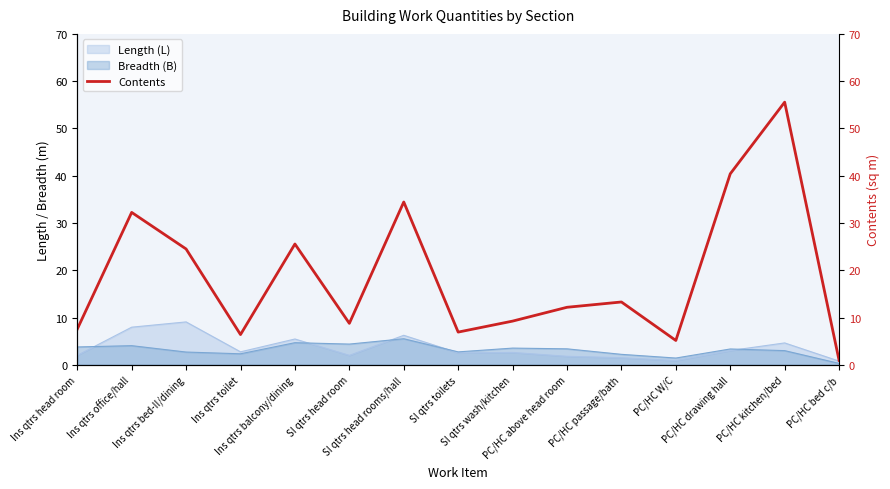

The value at PC/HC above head room is 16.0. True or false?

False